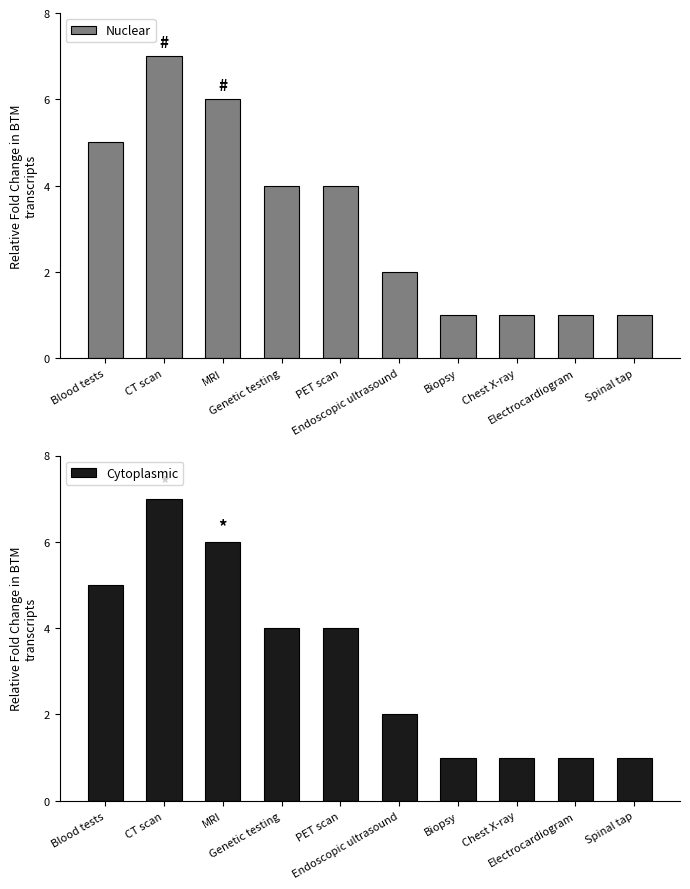

Reading left to right, list all the values displayed in this chart.

Nuclear: 5	7	6	4	4	2	1	1	1	1
Cytoplasmic: 5	7	6	4	4	2	1	1	1	1